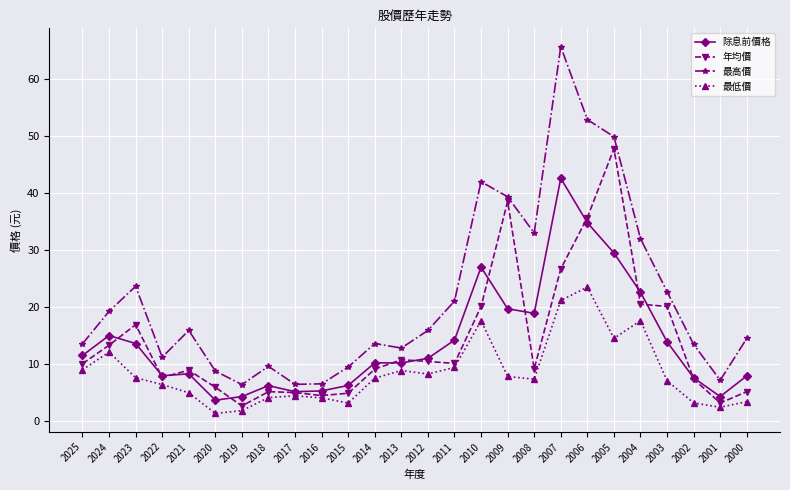

The value of 最高價 at 2014 is 3.2. True or false?

False